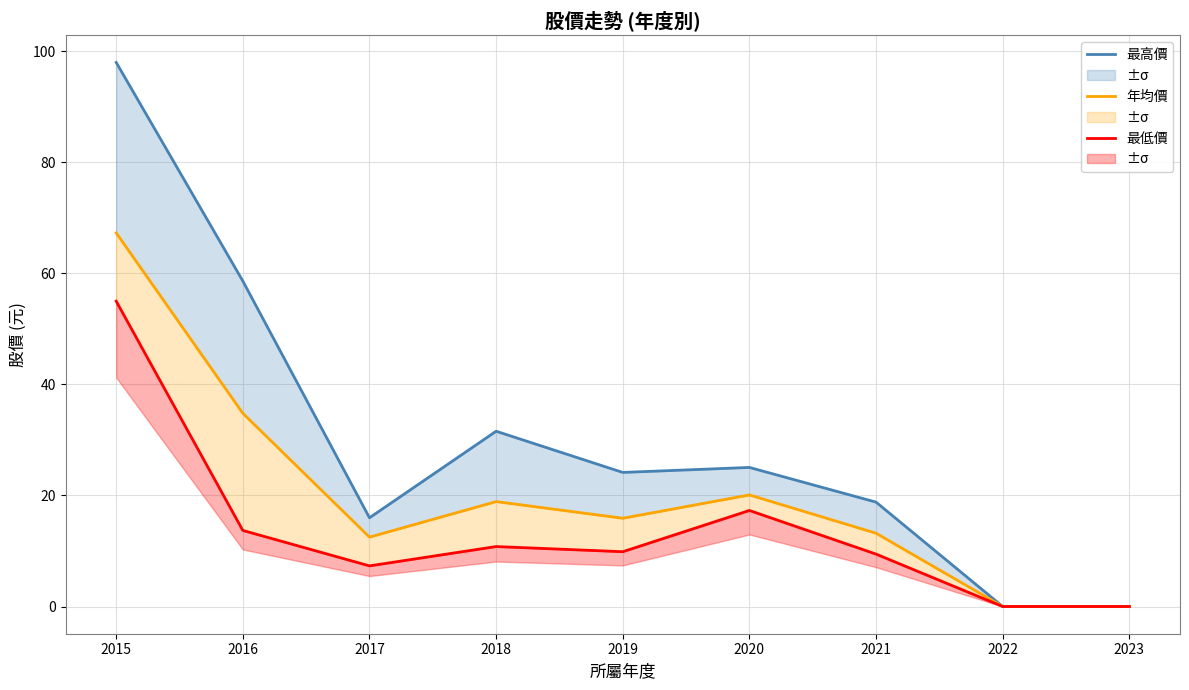

Reading left to right, what are all the values shown in this chart?

最高價: 2015=98.0	2016=58.6	2017=16.0	2018=31.6	2019=24.1	2020=25.1	2021=18.8	2022=0.0	2023=0.0
年均價: 2015=67.3	2016=34.8	2017=12.5	2018=18.9	2019=15.9	2020=20.1	2021=13.2	2022=0.0	2023=0.0
最低價: 2015=55.0	2016=13.7	2017=7.3	2018=10.8	2019=9.9	2020=17.3	2021=9.4	2022=0.0	2023=0.0